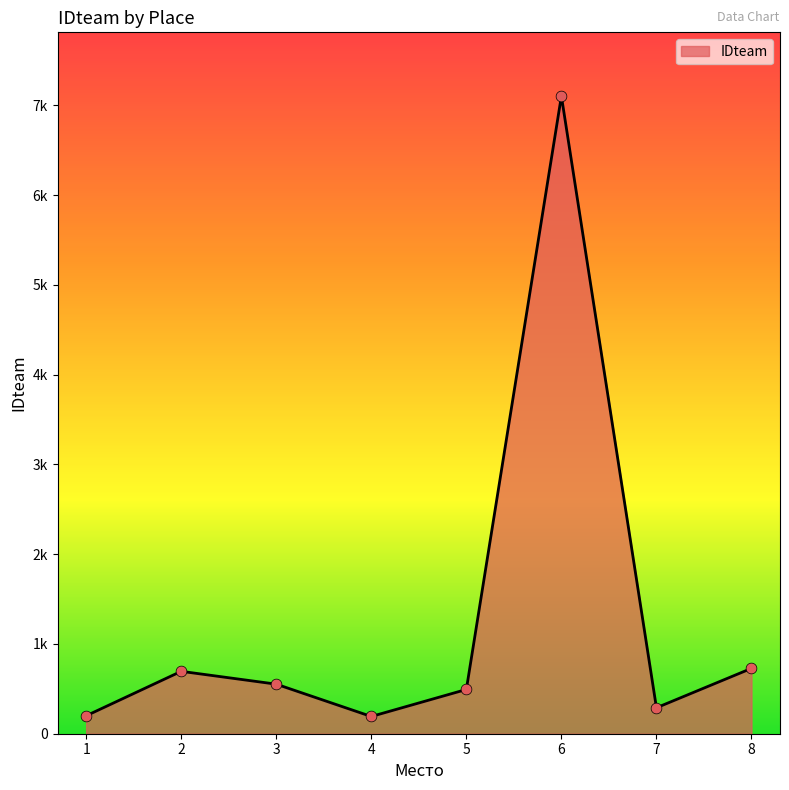

What is the change in value from 2 to 4?

-503